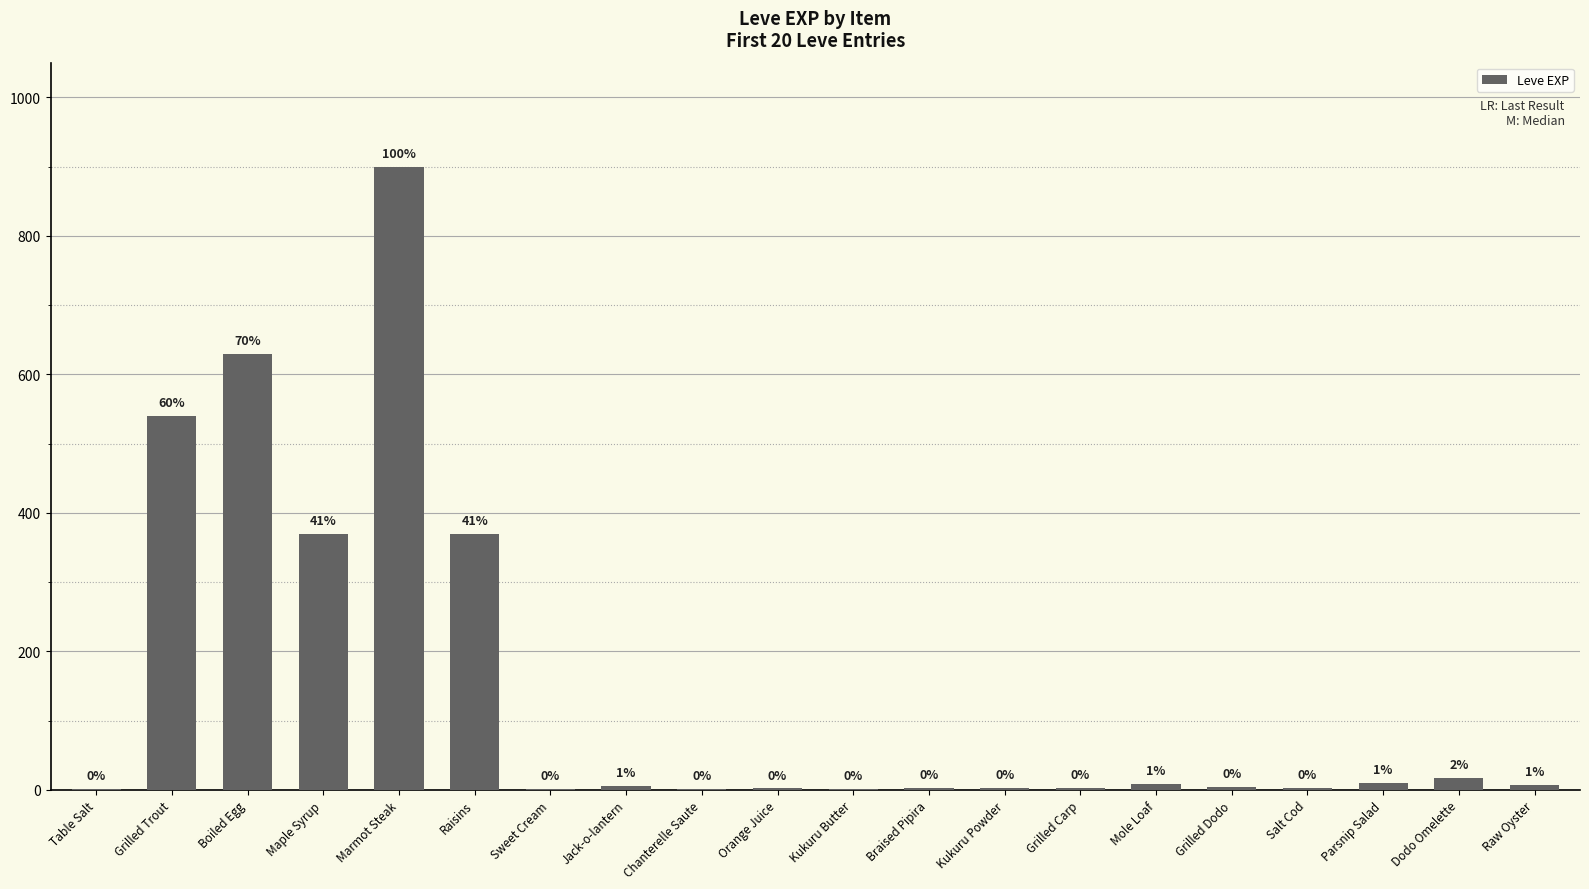

Where is the data nearest to the value 450?

Maple Syrup